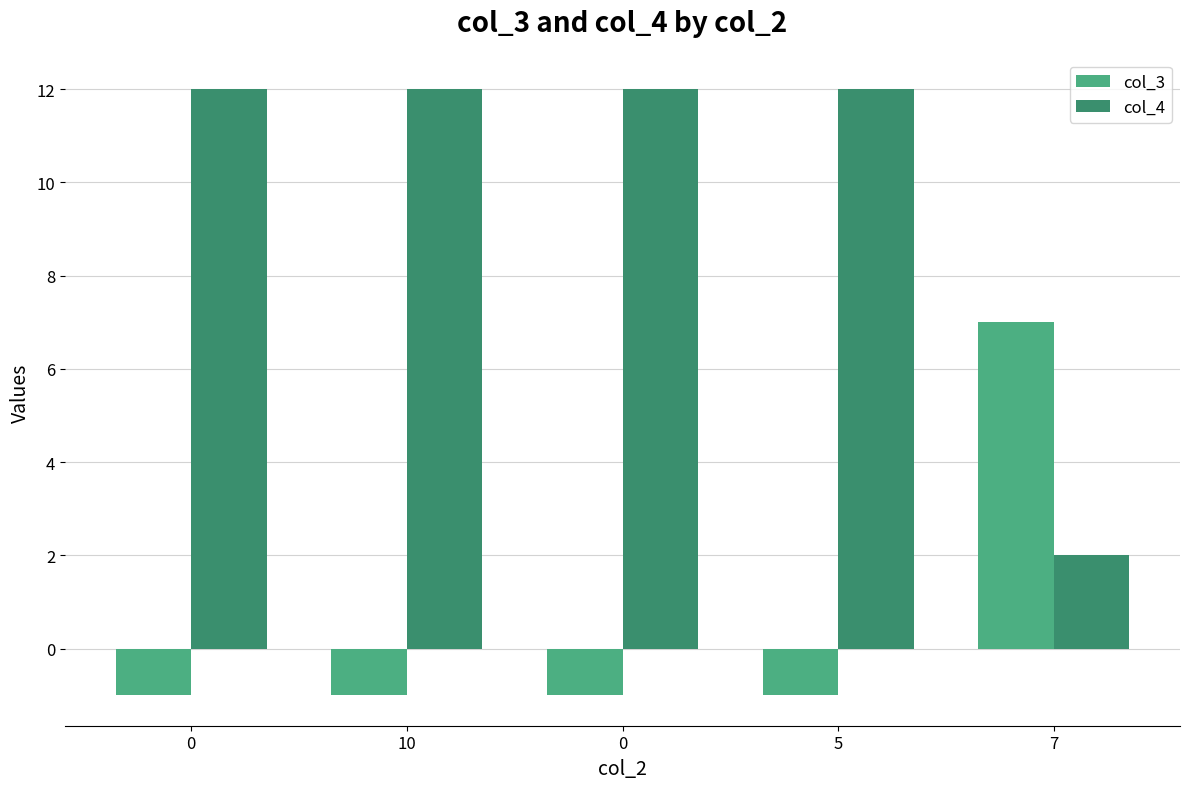

What is the total value across all series at 0?

11